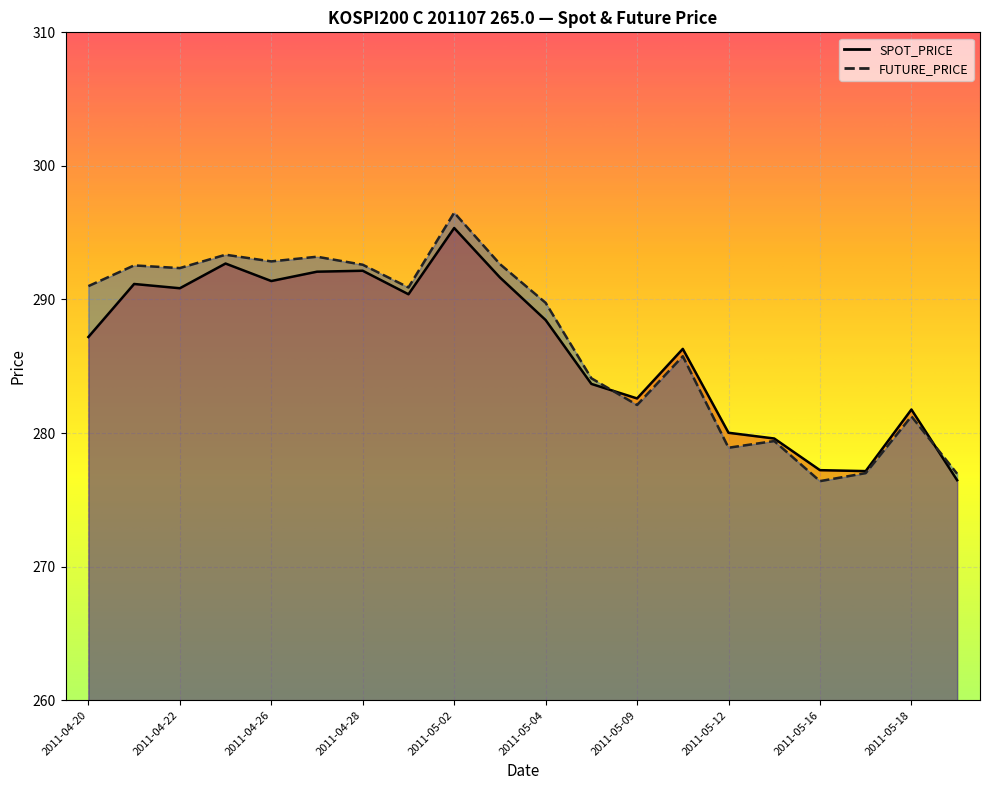

What are all the series names shown in the legend?

SPOT_PRICE, FUTURE_PRICE